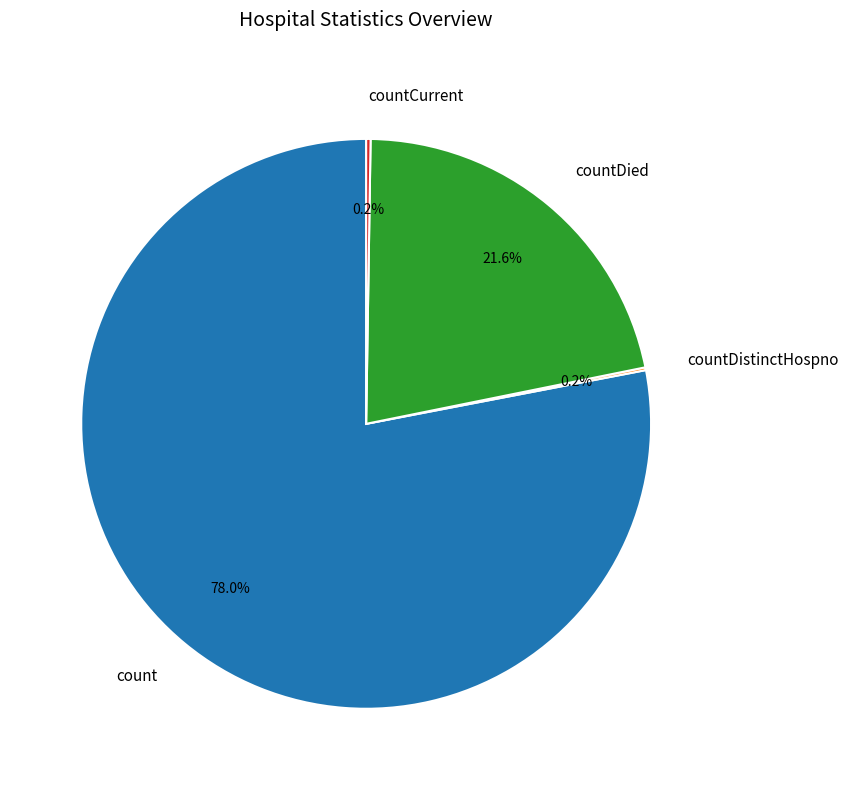

Is there a majority slice in this chart?

Yes